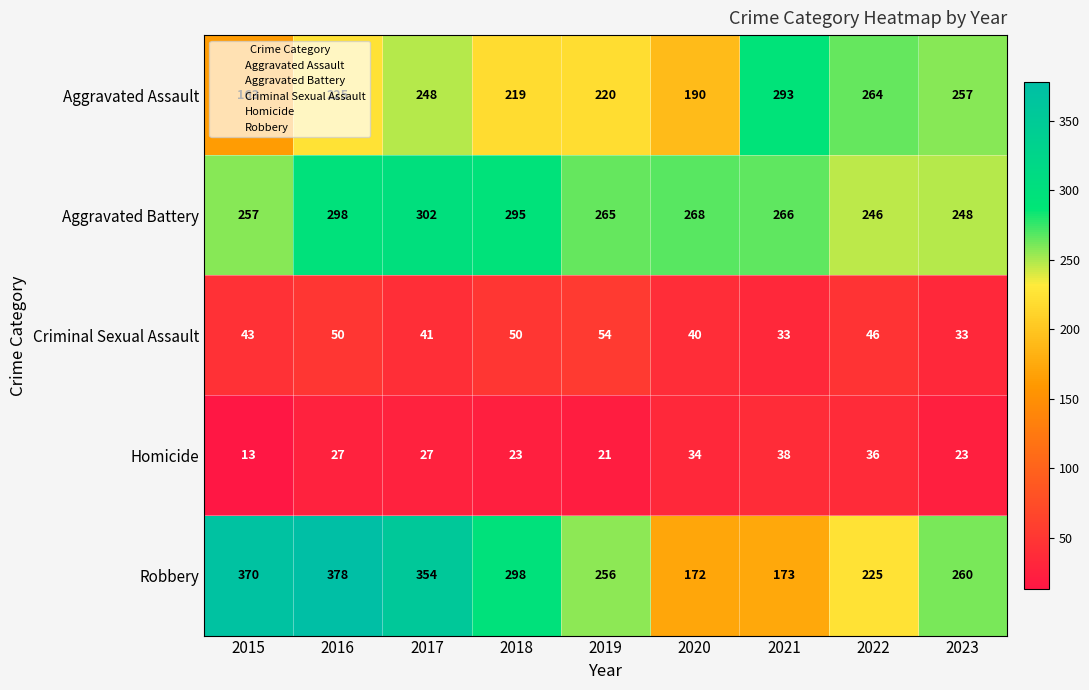

At which category is the sum across all series the highest?

2016